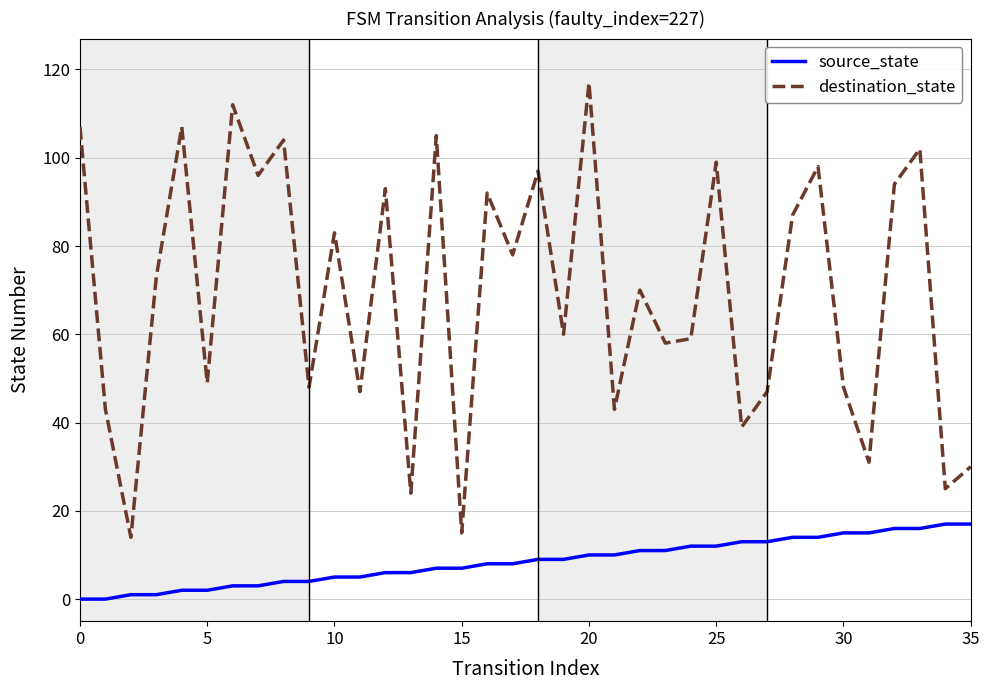

Which series has the widest spread of values?

destination_state